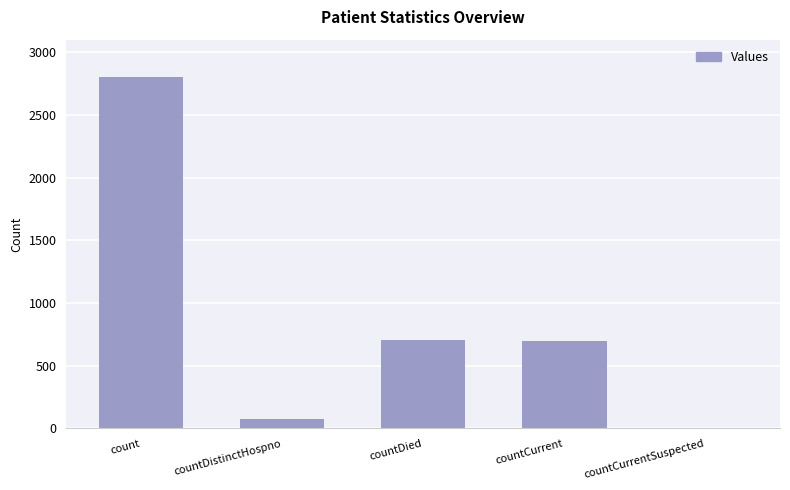

At which category does the chart reach its peak across all series?

count